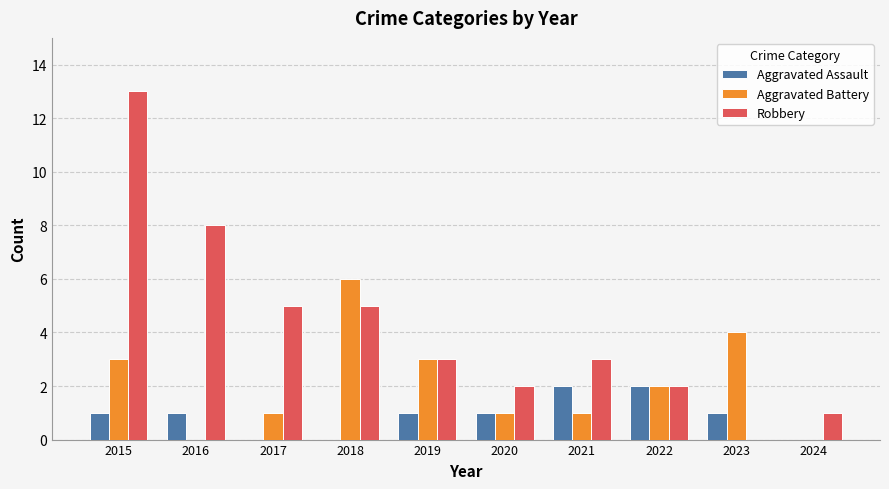

True or false: Robbery has a value of 8 at 2016.

True